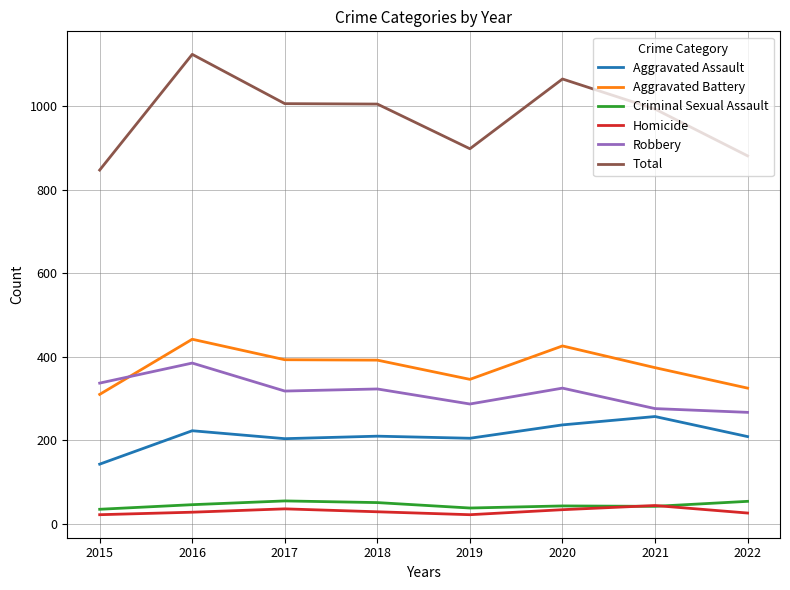

What is the difference between the Criminal Sexual Assault values at 2019 and 2018?

13